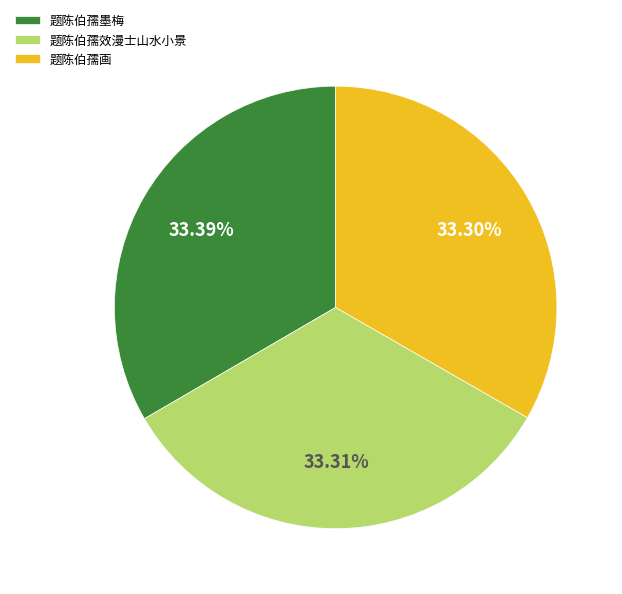

To the nearest percent, what is the combined percentage of 题陈伯孺画 and 题陈伯孺墨梅?

67%